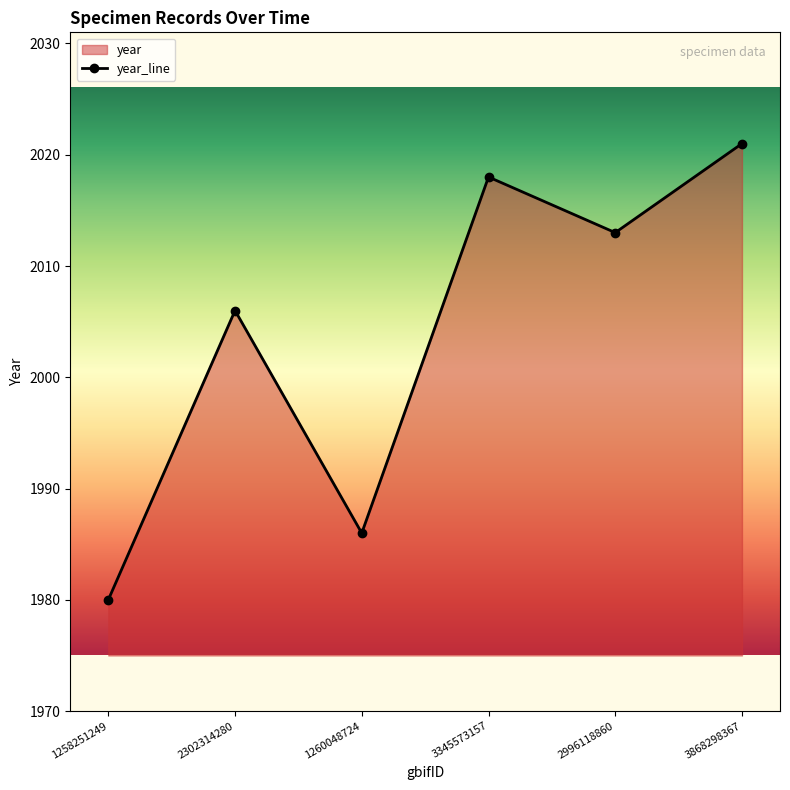

List the labels in order of value, smallest first.

1258251249, 1260048724, 2302314280, 2996118860, 3345573157, 3868298367